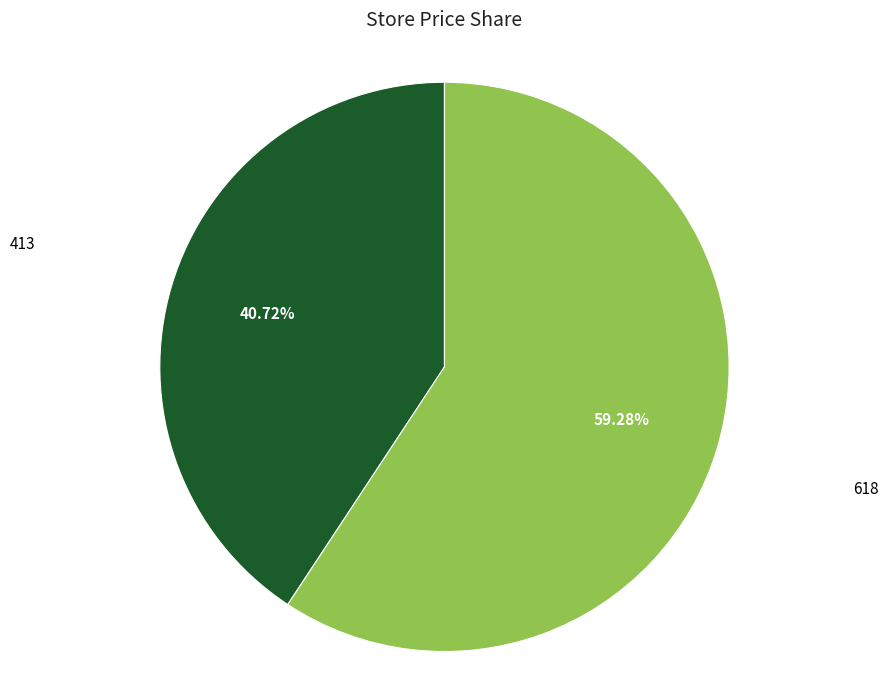

What is the ratio of the value at 413 to the value at 618?

0.7